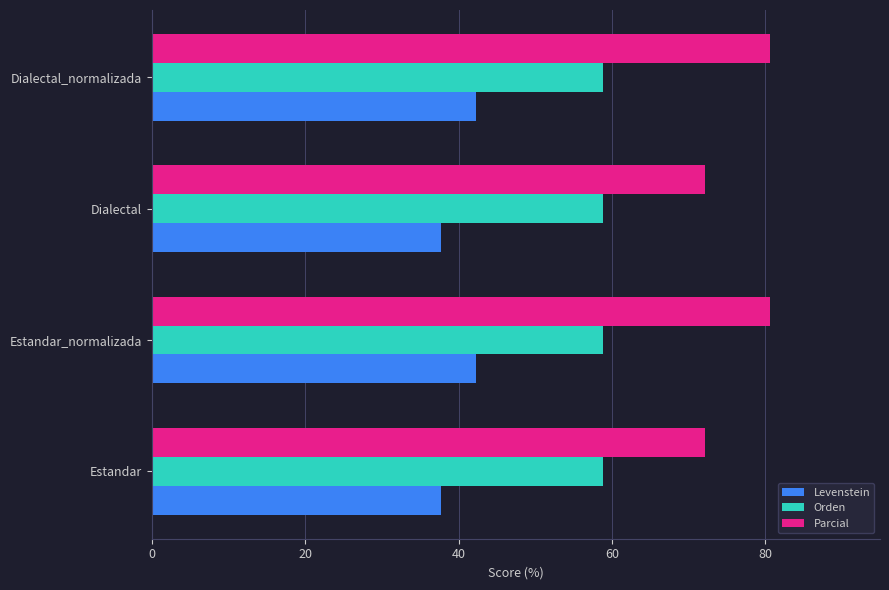

Which series has the largest range (max minus min)?

Parcial